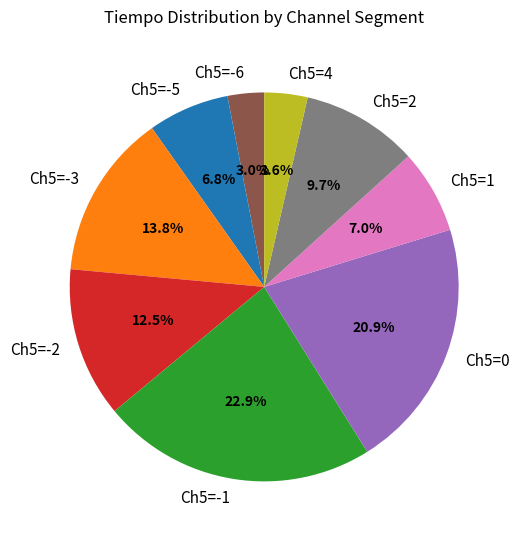

Which slice is the largest?

Ch5=-1